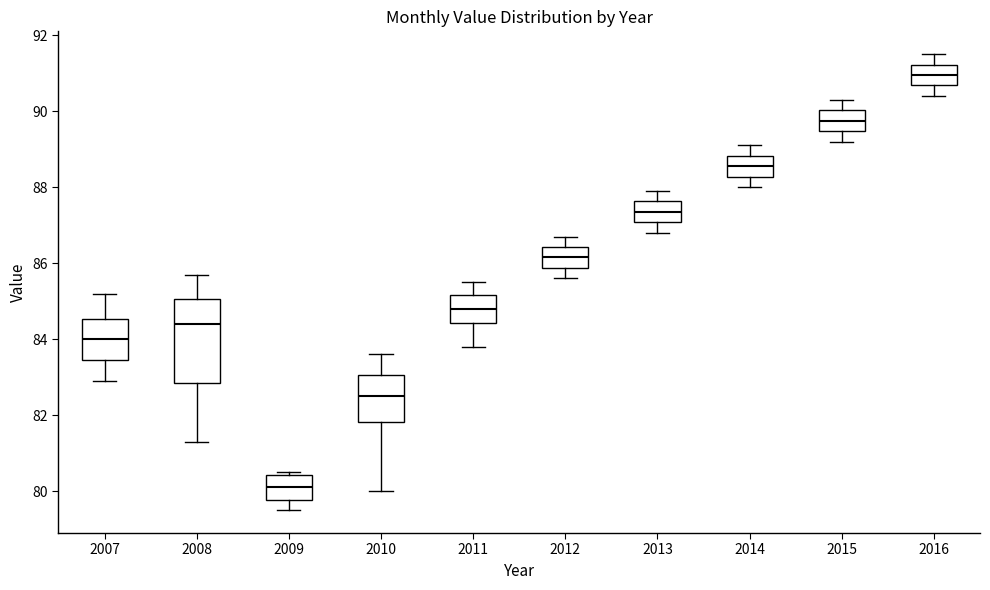

Reading left to right, transcribe this box plot: for each box, give where its median line is, the range the box spans, and where its two whiskers end, as read against the y-axis. The values are not printed on the chart, so give them approximately, as read against the axis.

2007: median 84.0, box 83.4 to 84.6, whiskers 83.0 to 85.2
2008: median 84.4, box 82.8 to 85.0, whiskers 81.4 to 85.8
2009: median 80.2, box 79.8 to 80.4, whiskers 79.6 to 80.6
2010: median 82.6, box 81.8 to 83.0, whiskers 80.0 to 83.6
2011: median 84.8, box 84.4 to 85.2, whiskers 83.8 to 85.6
2012: median 86.2, box 85.8 to 86.4, whiskers 85.6 to 86.8
2013: median 87.4, box 87.0 to 87.6, whiskers 86.8 to 88.0
2014: median 88.6, box 88.2 to 88.8, whiskers 88.0 to 89.2
2015: median 89.8, box 89.4 to 90.0, whiskers 89.2 to 90.4
2016: median 91.0, box 90.6 to 91.2, whiskers 90.4 to 91.6